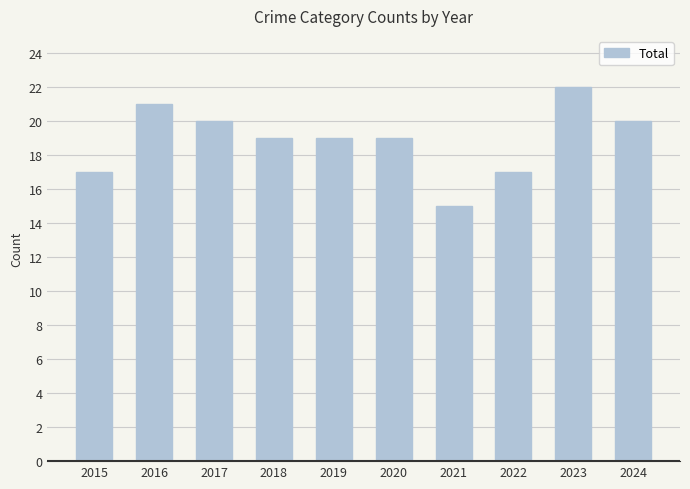

The value at 2023 is 33. True or false?

False